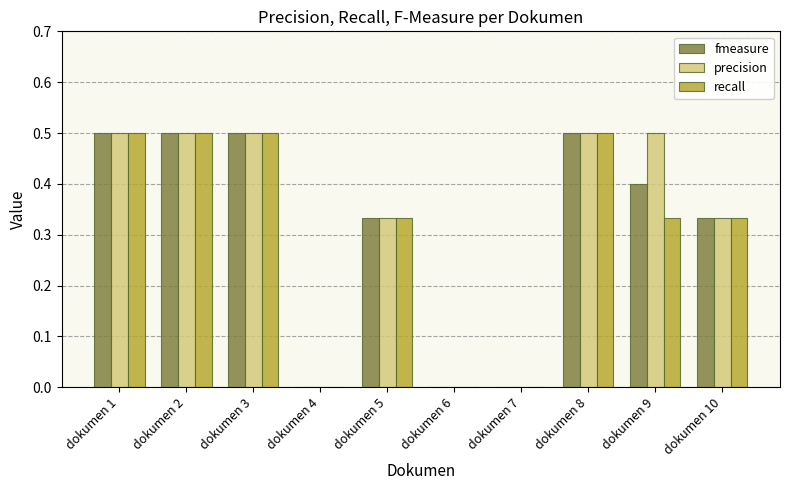

How many series are shown in this chart?

3